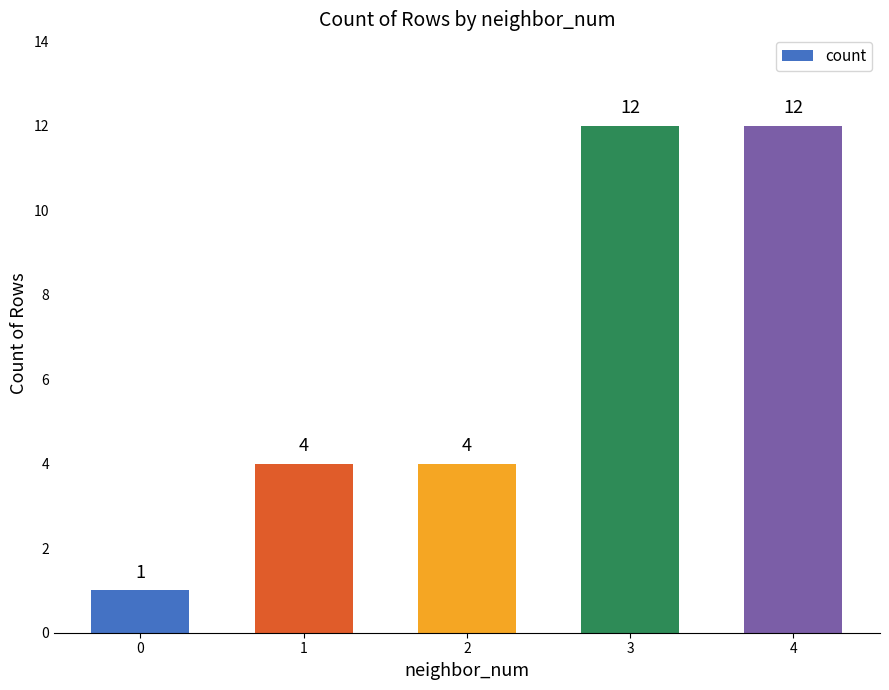

Between 3 and 2, which is larger?

3